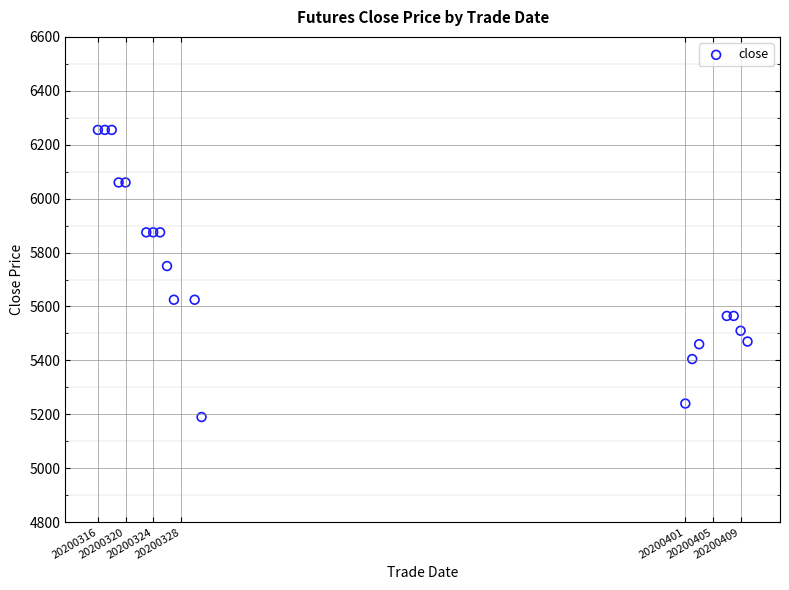

What Y value in the scatter plot is closest to 5722?

5750